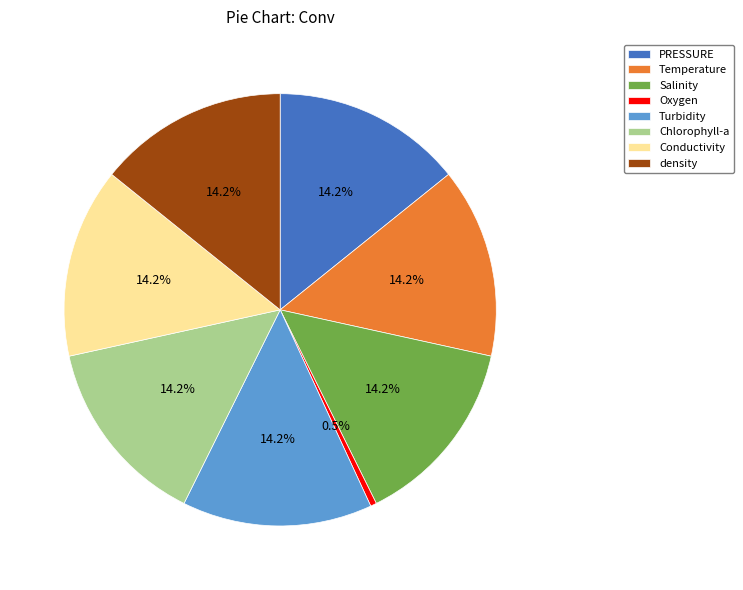

What is the ratio of the value at Conductivity to the value at Turbidity?

1.0